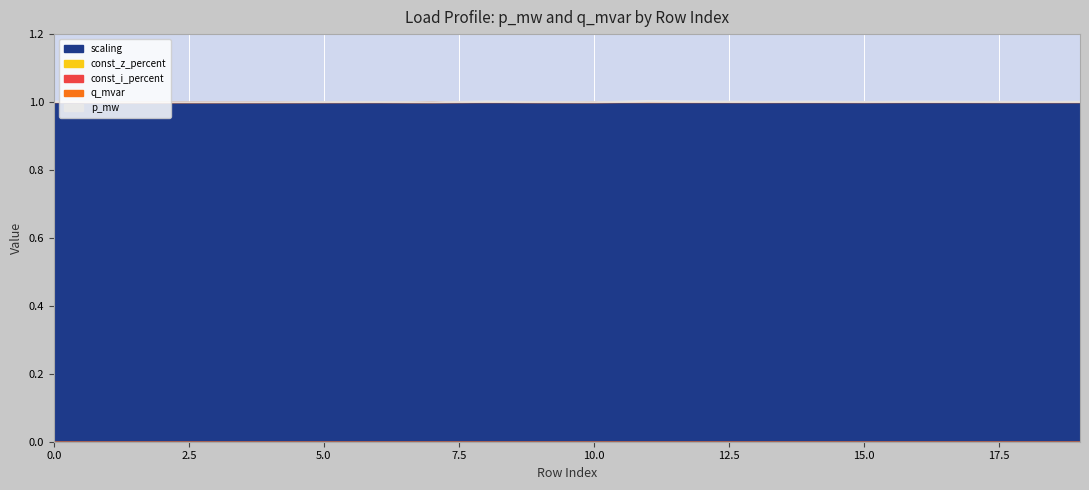

Reading left to right, list all the values displayed in this chart.

p_mw: 0=0.0	1=0.0	2=0.0	3=0.0	4=0.0	5=0.0	6=0.0	7=0.0	8=0.0	9=0.0	10=0.0	11=0.0	12=0.0	13=0.0	14=0.0	15=0.0	16=0.0	17=0.0	18=0.0	19=0.0
q_mvar: 0=0.0	1=0.0	2=0.0	3=0.0	4=0.0	5=0.0	6=0.0	7=0.0	8=0.0	9=0.0	10=0.0	11=0.0	12=0.0	13=0.0	14=0.0	15=0.0	16=0.0	17=0.0	18=0.0	19=0.0
const_z_percent: 0=0.0	1=0.0	2=0.0	3=0.0	4=0.0	5=0.0	6=0.0	7=0.0	8=0.0	9=0.0	10=0.0	11=0.0	12=0.0	13=0.0	14=0.0	15=0.0	16=0.0	17=0.0	18=0.0	19=0.0
const_i_percent: 0=0.0	1=0.0	2=0.0	3=0.0	4=0.0	5=0.0	6=0.0	7=0.0	8=0.0	9=0.0	10=0.0	11=0.0	12=0.0	13=0.0	14=0.0	15=0.0	16=0.0	17=0.0	18=0.0	19=0.0
scaling: 0=1.0	1=1.0	2=1.0	3=1.0	4=1.0	5=1.0	6=1.0	7=1.0	8=1.0	9=1.0	10=1.0	11=1.0	12=1.0	13=1.0	14=1.0	15=1.0	16=1.0	17=1.0	18=1.0	19=1.0